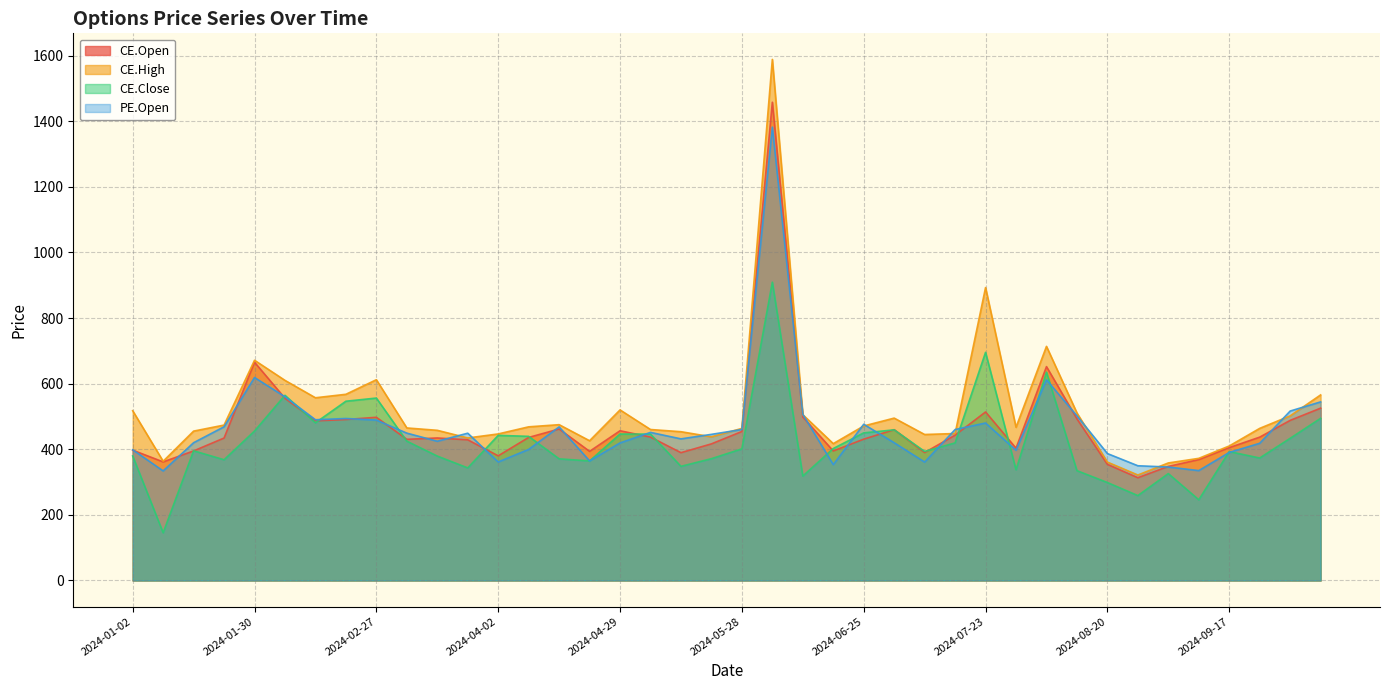

Where is the first local minimum for CE.Open?

2024-01-09